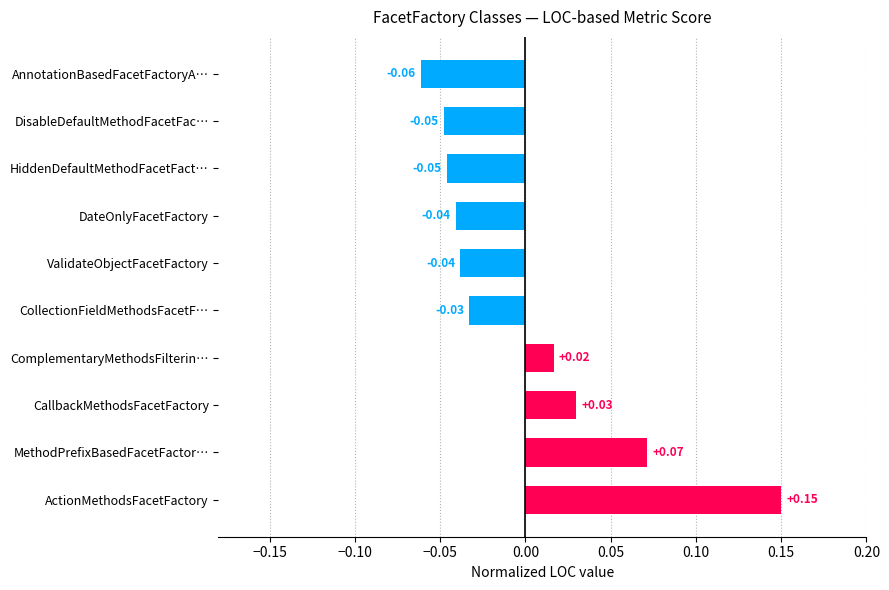

At which category does the chart reach its minimum across all series?

AnnotationBasedFacetFactoryA…